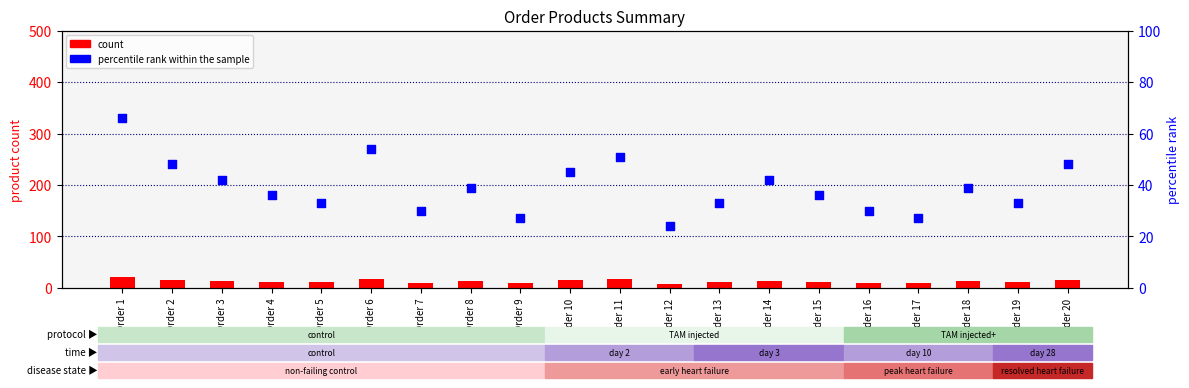

Is the value of percentile rank within the sample at Order 11 greater than the value of count at Order 12?

Yes